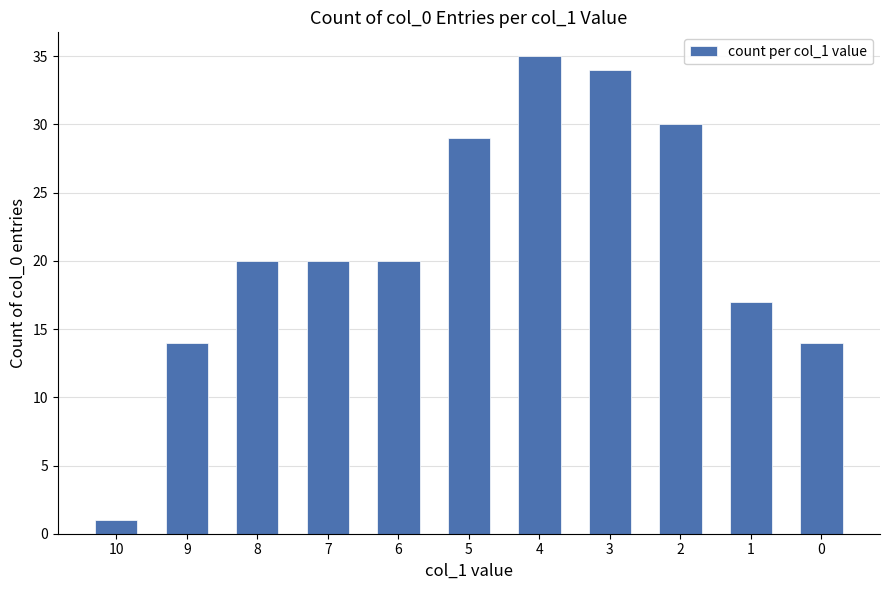

What is the sum of the values at 10 and 2?

31